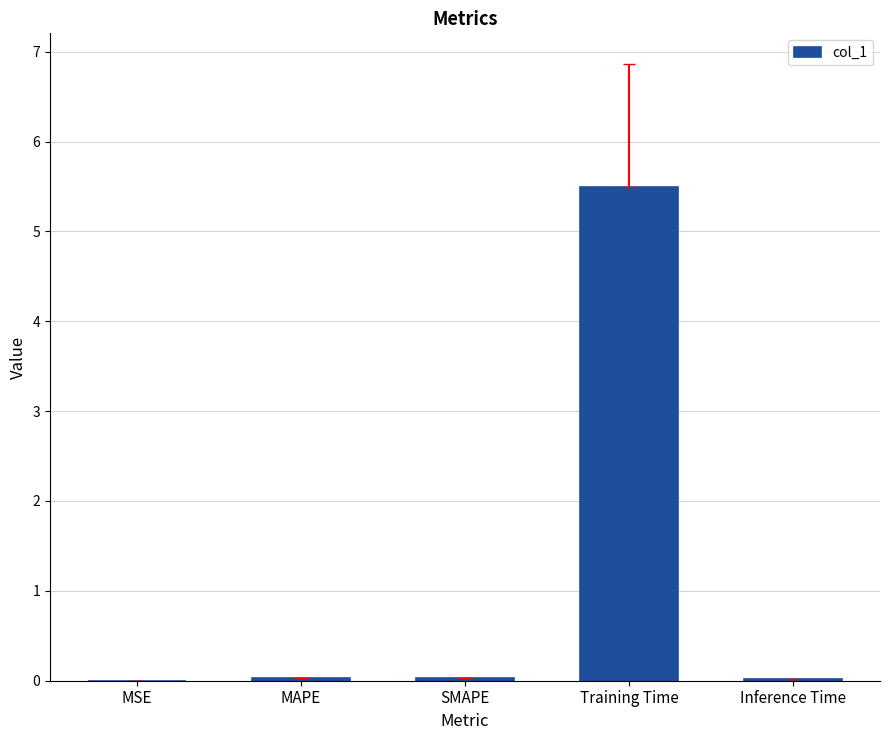

What is the maximum value shown in the chart?

5.5